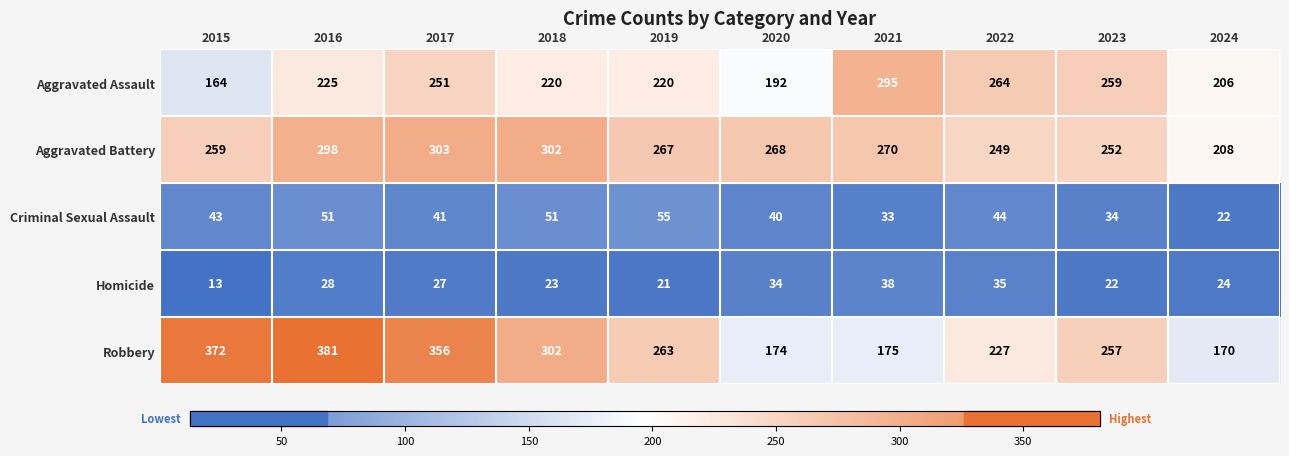

What is the difference between the highest and lowest values at 2016?

353